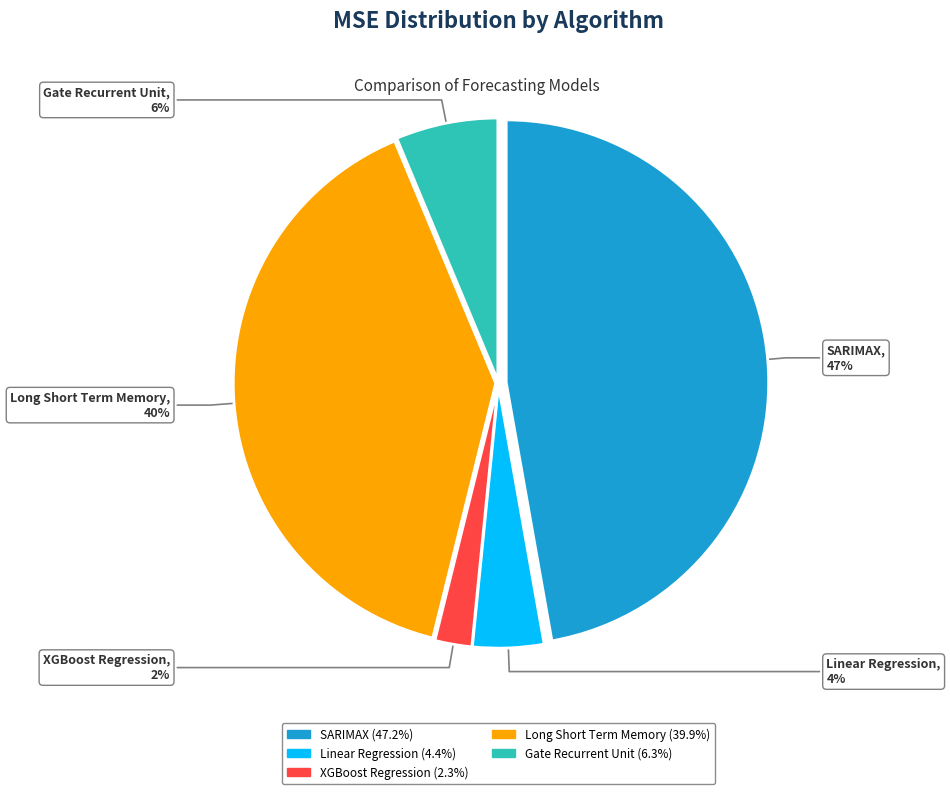

How many slices are in this pie chart?

5